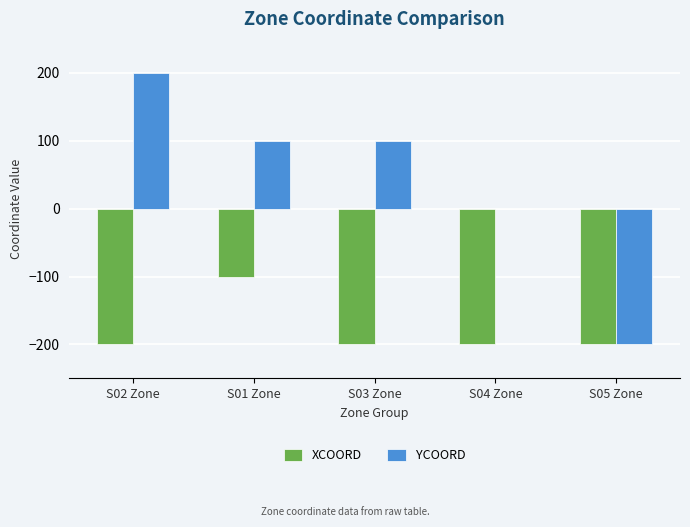

What is the sum of the YCOORD values at S02 Zone and S04 Zone?

200